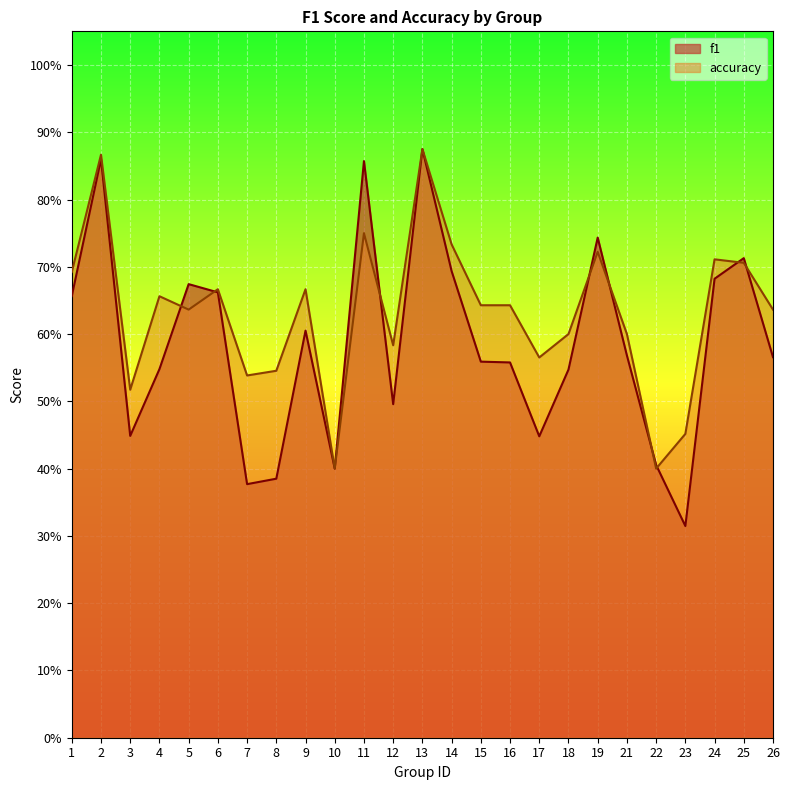

Rank the series at 2 from lowest to highest value.

f1, accuracy